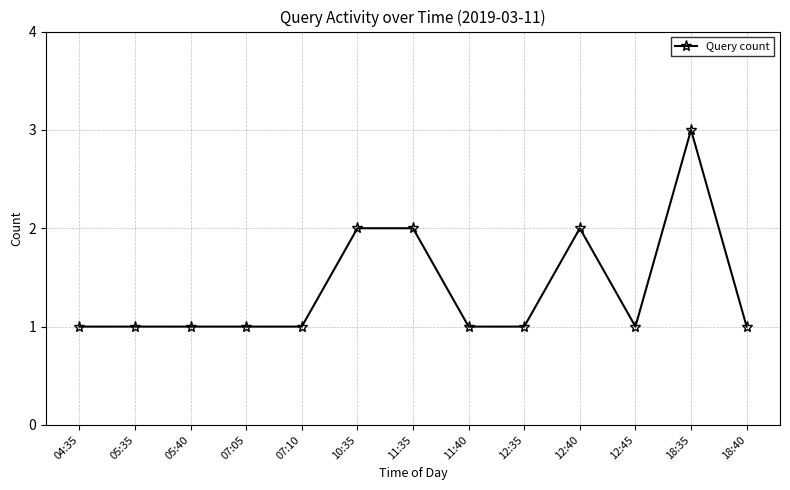

What is the sum of all values?

18